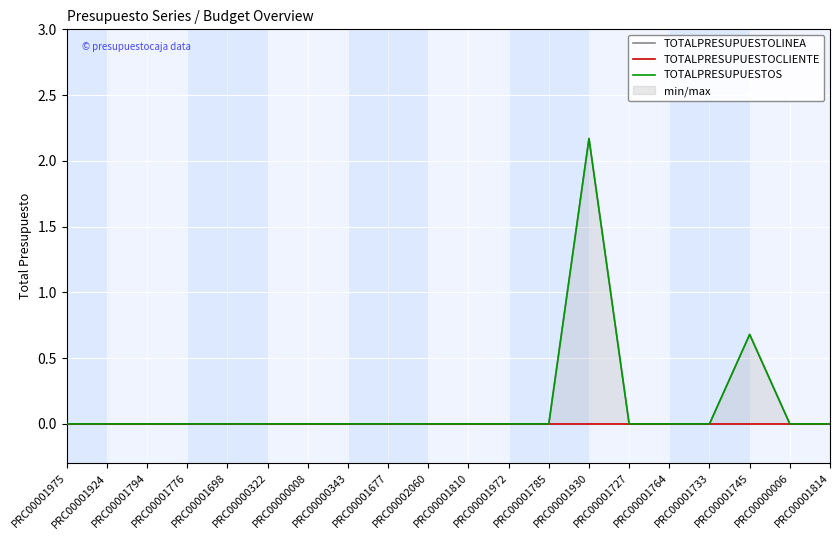

Count the TOTALPRESUPUESTOS values in the range 0 to 1.

19